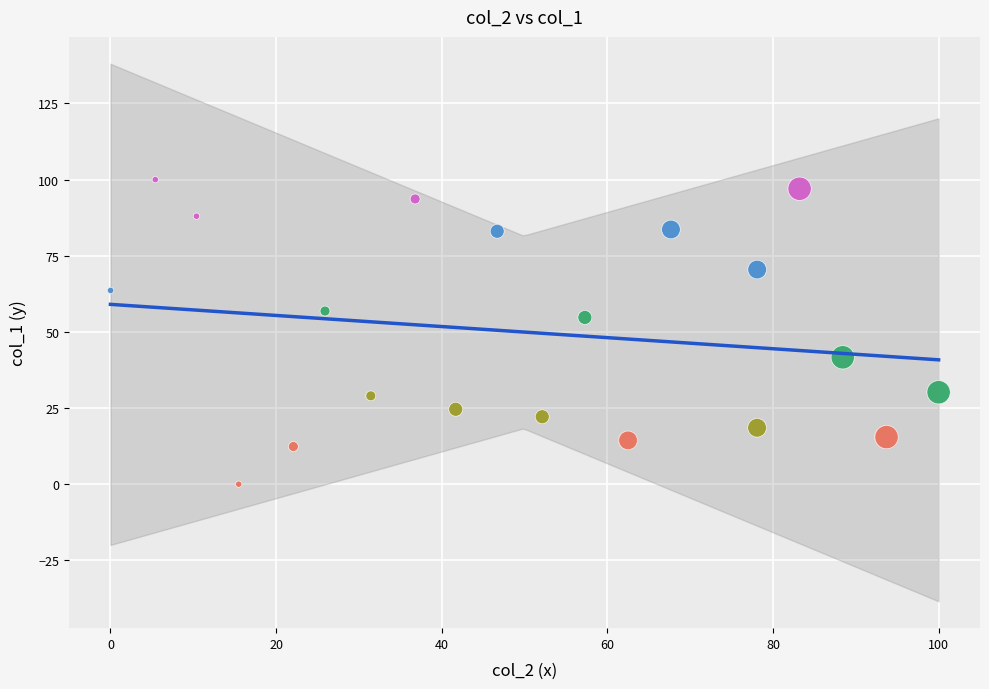

Which series reaches the maximum Y coordinate?

>400